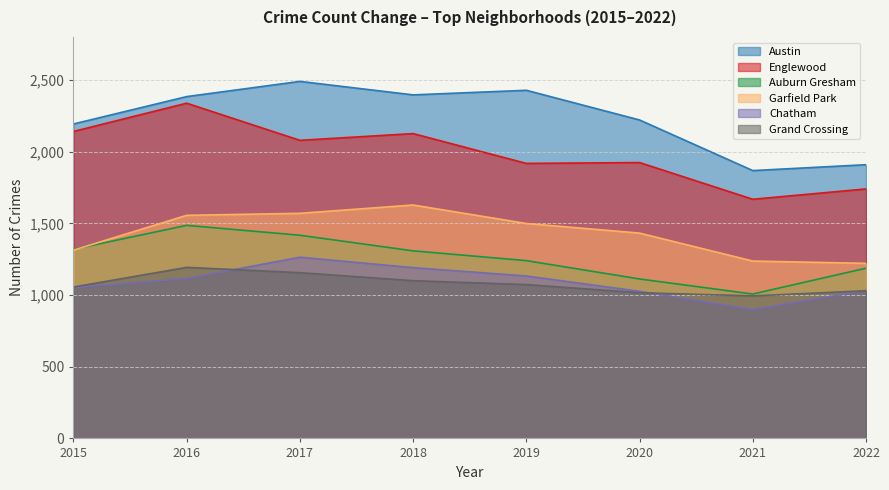

What is the value of the Englewood point at the 8th from the left?

1740